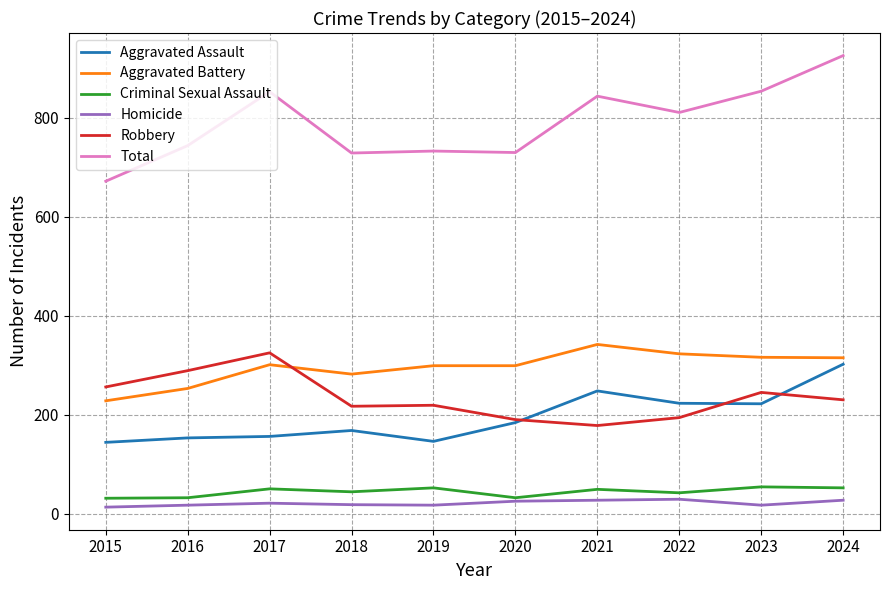

Is it true that Total equals 242 at 2015?

False